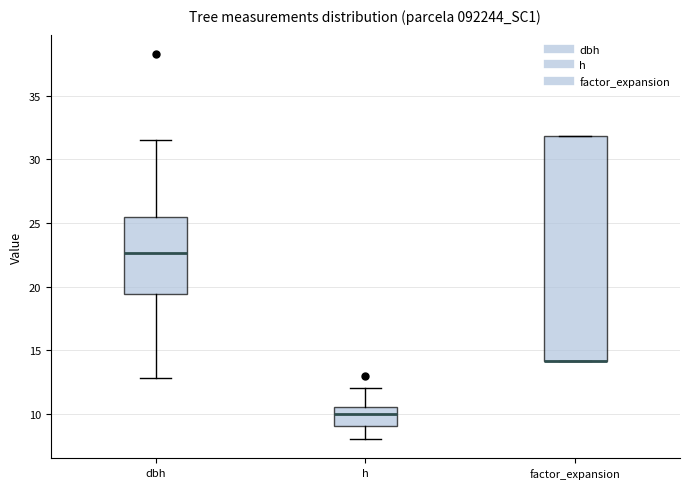

Which box is the tallest, from its lower edge to its upper edge?

factor_expansion